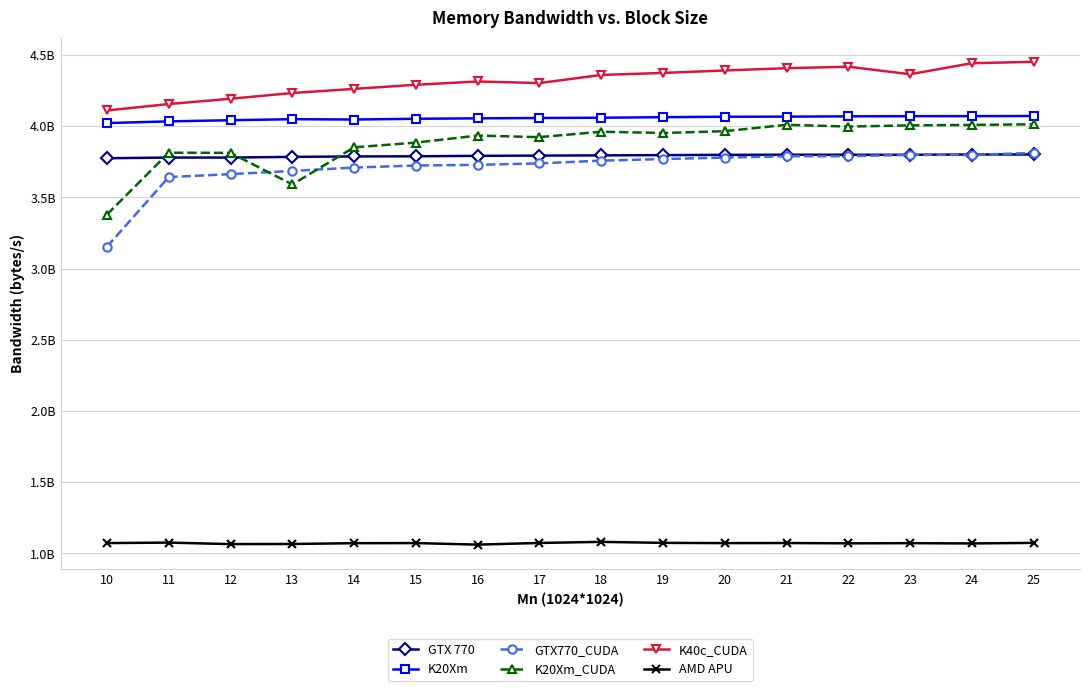

Which has a higher value, 23 or 18?

23